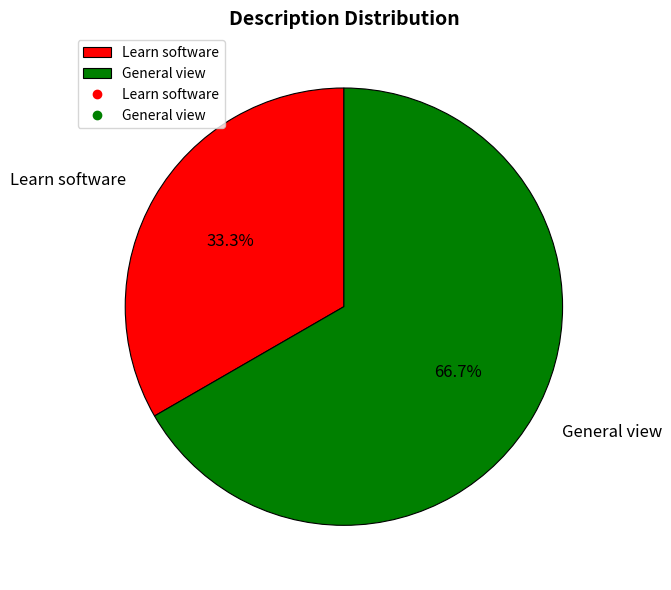

Which category has the smallest portion of the pie?

Learn software